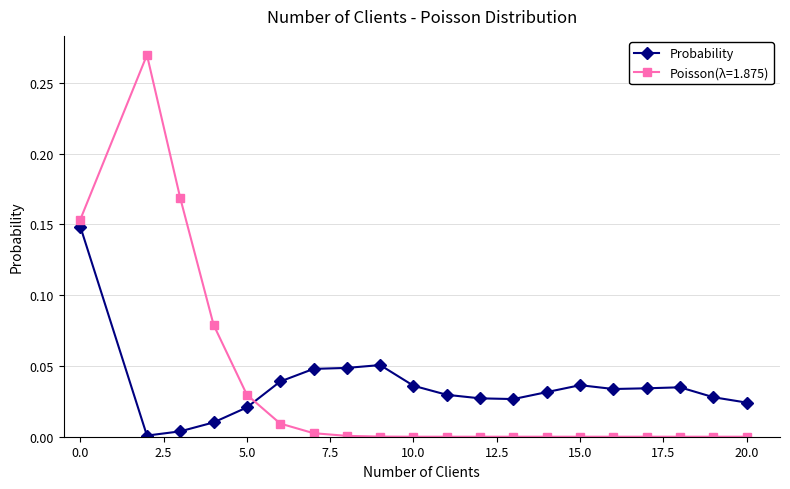

Rank the series by their maximum value, from lowest to highest.

Probability, Poisson(λ=1.875)